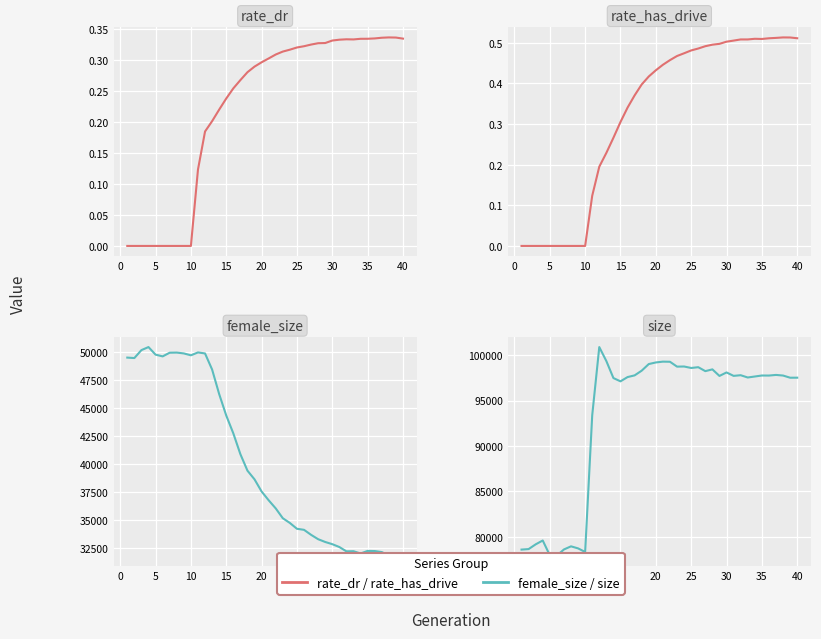

The rate_dr series shows 0.2 at 30. True or false?

False